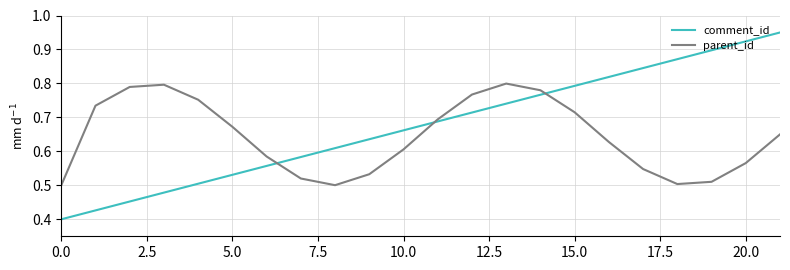

Rank the series by their maximum value, from lowest to highest.

parent_id, comment_id